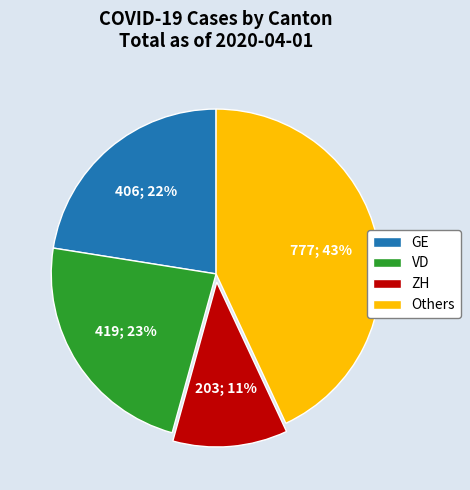

How many segments does this pie chart have?

4